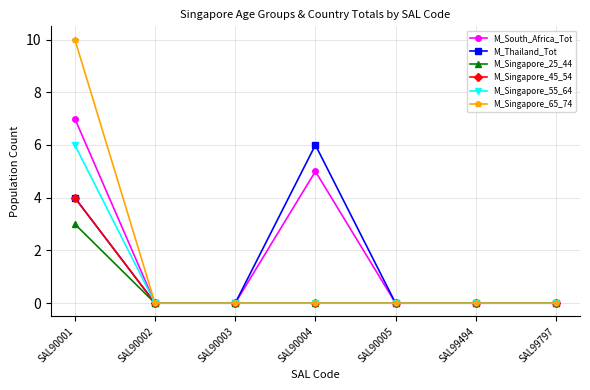

Is it true that M_Singapore_25_44 equals 1 at SAL90005?

False